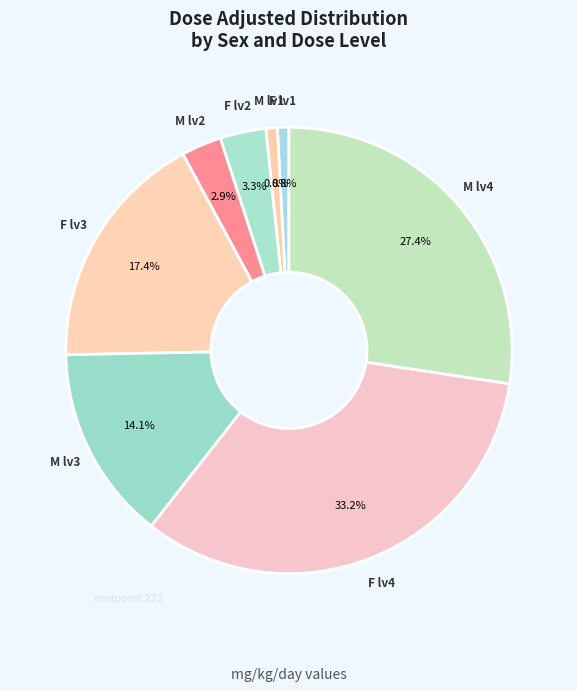

Count the number of slices in the pie.

8